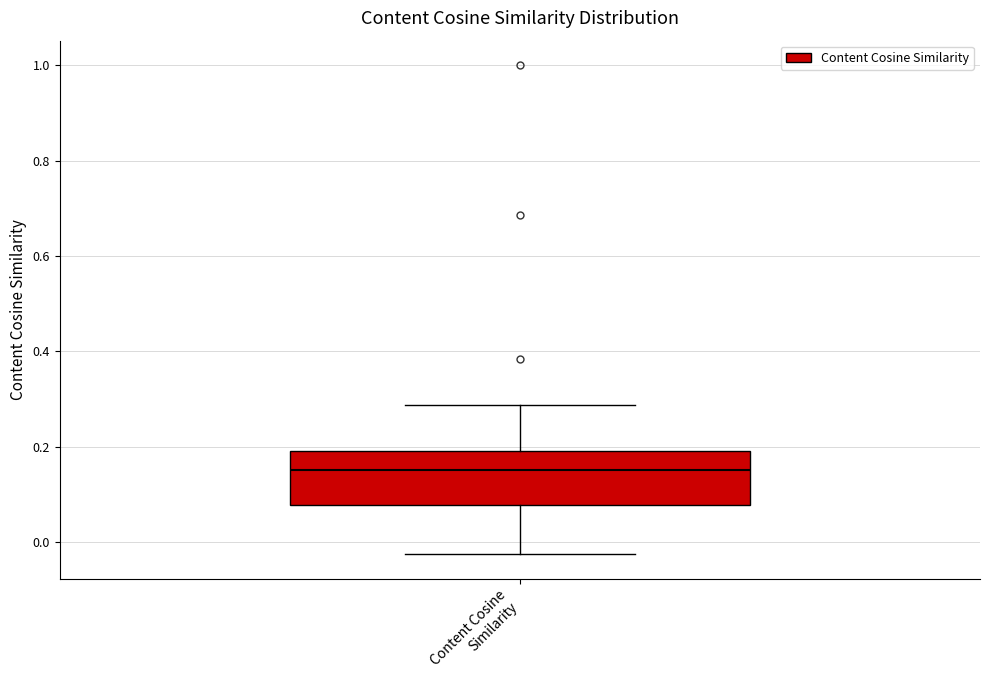

Where is the lower edge of the box for Content Cosine Similarity on the y-axis? The values are not printed on the chart, so give them approximately, as read against the axis.

0.08